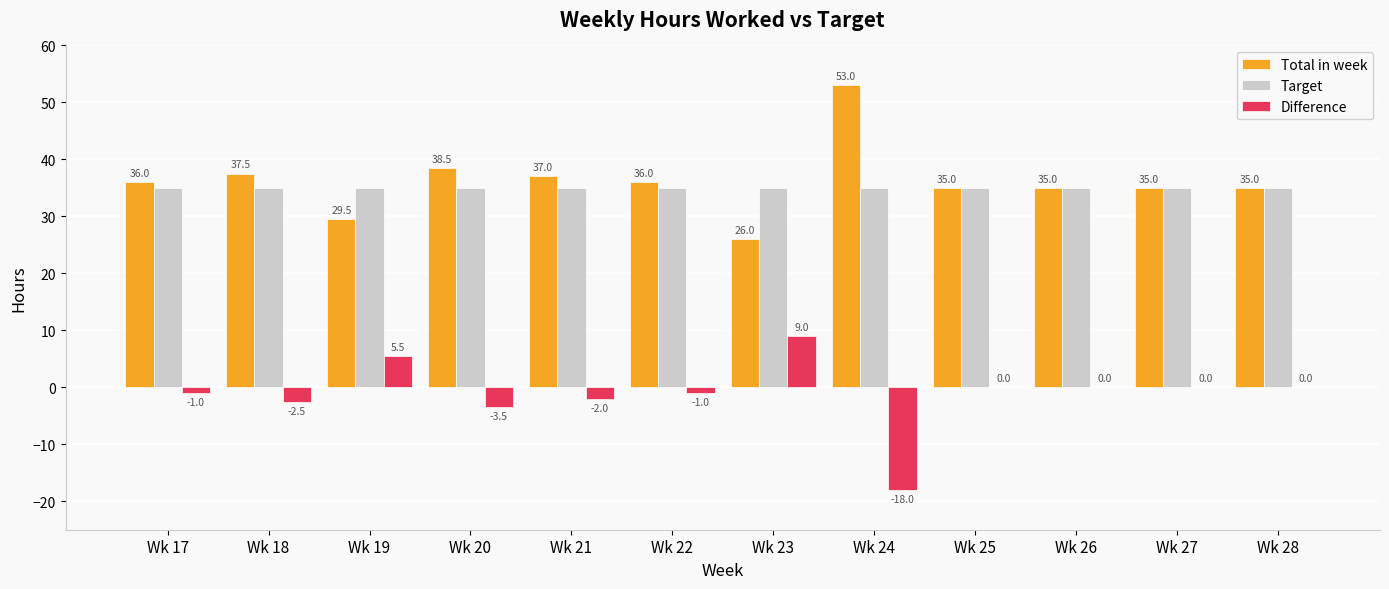

Which series has the largest total across all categories?

Total in week